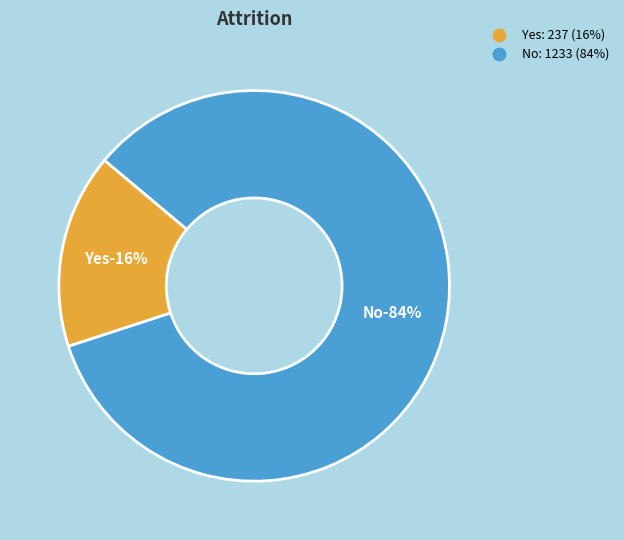

What is the change in value from Yes to No?

+996